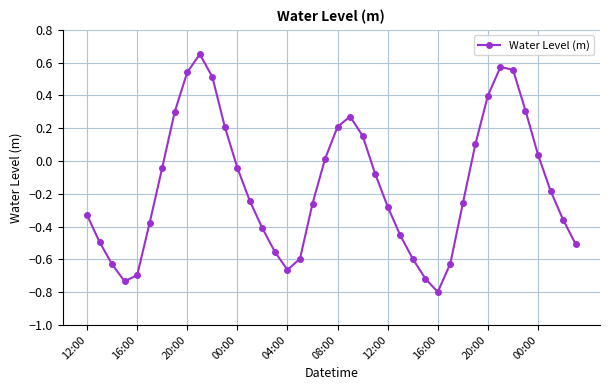

What is the difference between the maximum and second lowest values?

1.4